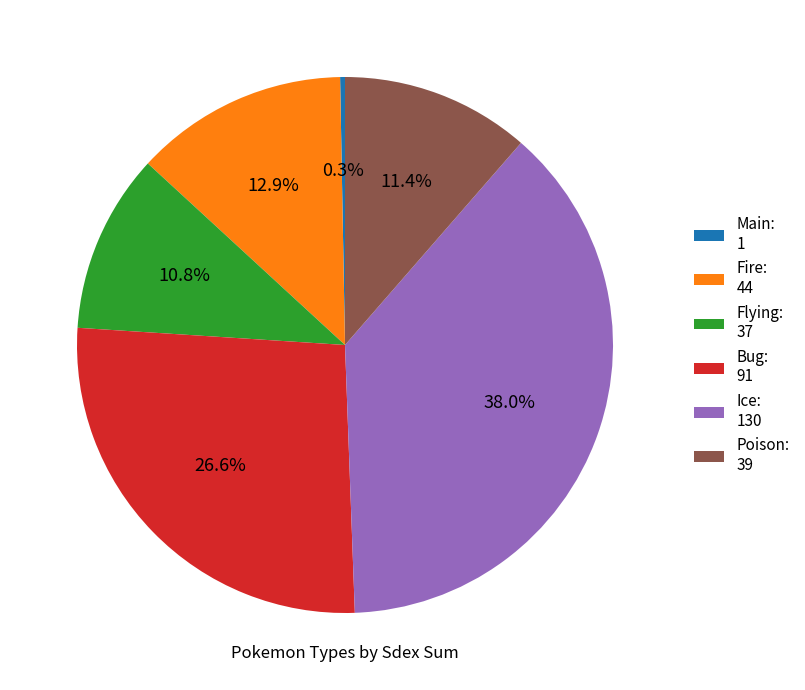

Is there a majority slice in this chart?

No